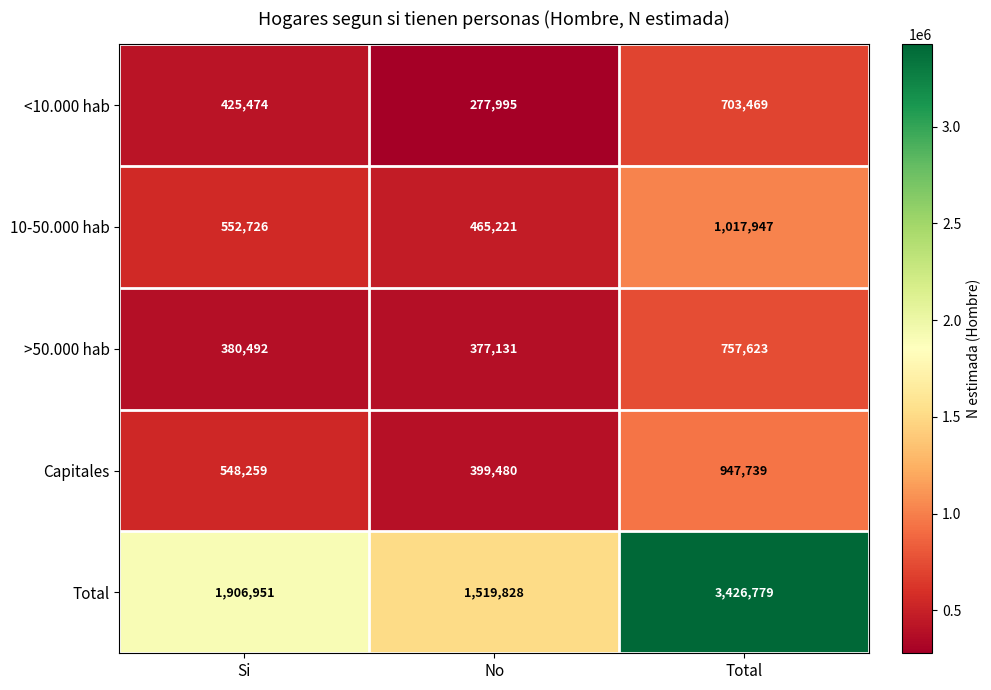

What is the difference between the second highest and minimum values in the >50.000 hab series?

3361